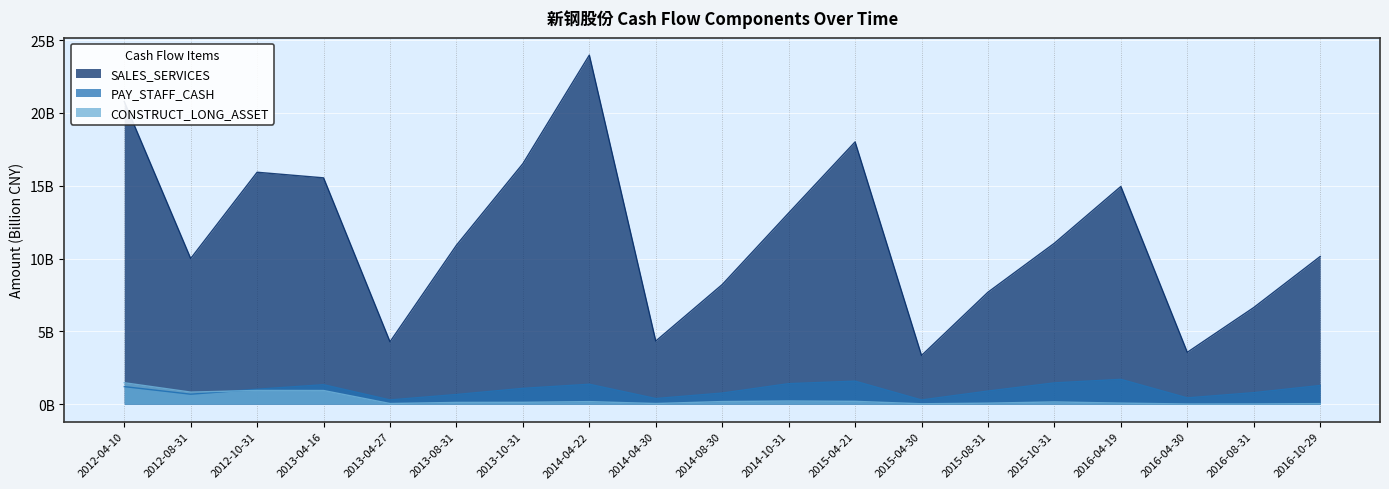

In PAY_STAFF_CASH, how many points are higher than both neighbors (excluding endpoints)?

4